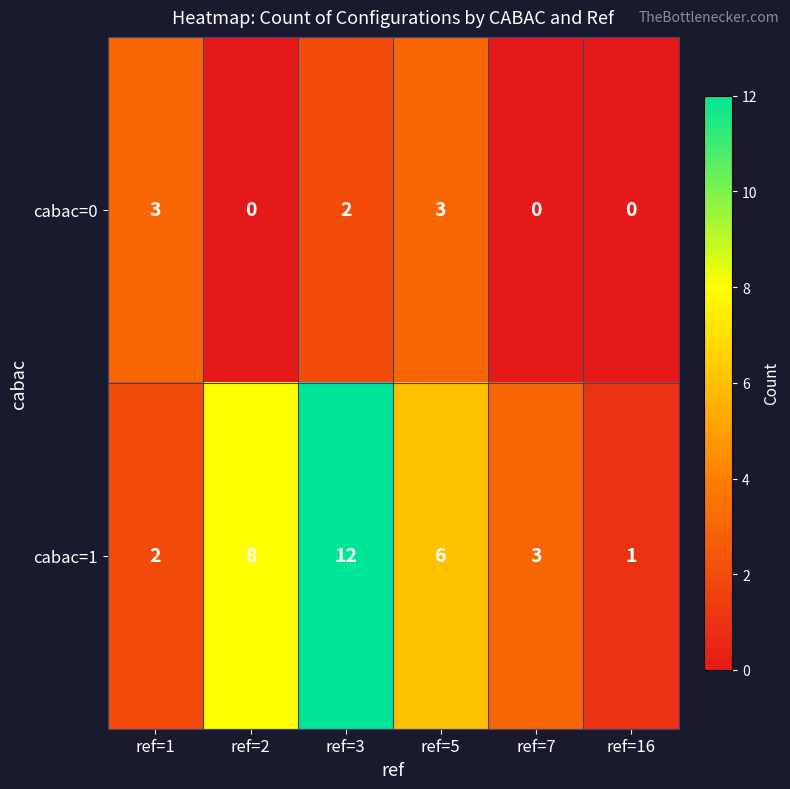

How many series are shown in this chart?

2